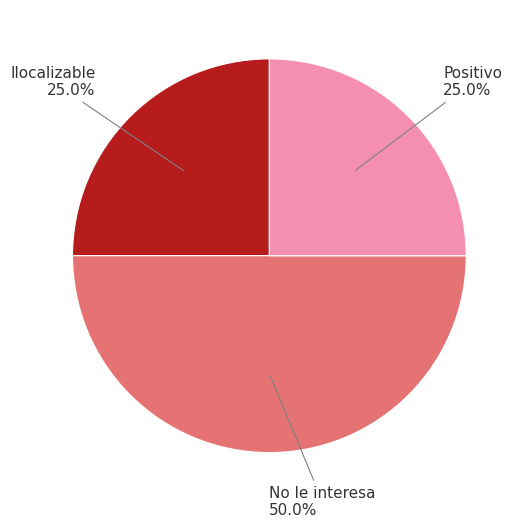

Approximately how many times larger is the value at No le interesa compared to Positivo?

2.0